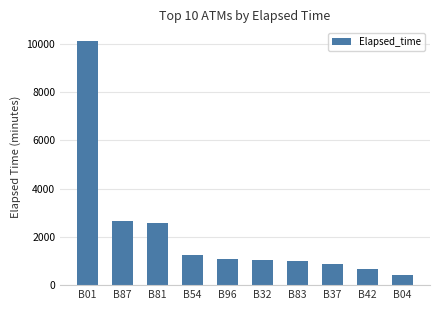

Read the value at B87, to the nearest 10.

2660